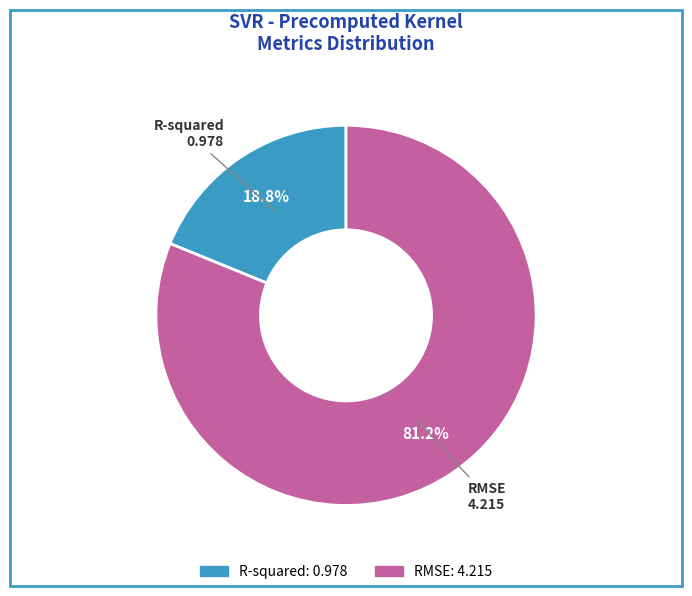

To the nearest percent, what percentage of the pie is RMSE?

81%